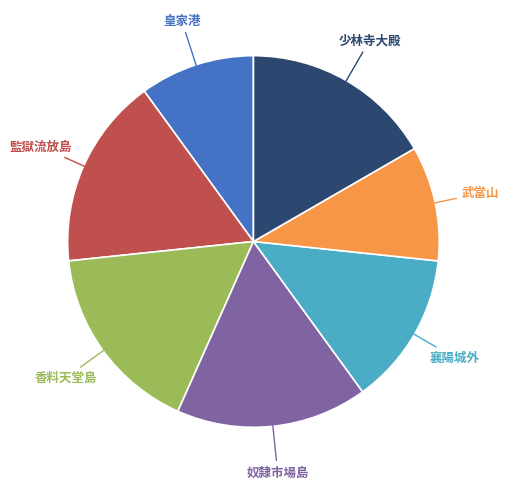

Is there any slice that represents more than half of the pie?

No